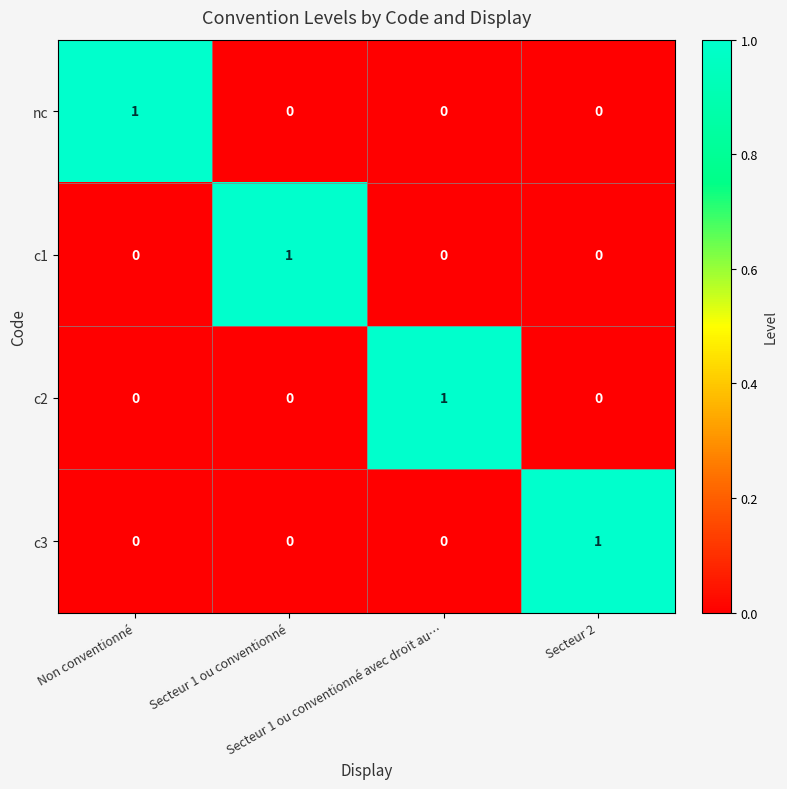

At how many categories does at least one series exceed 0?

4